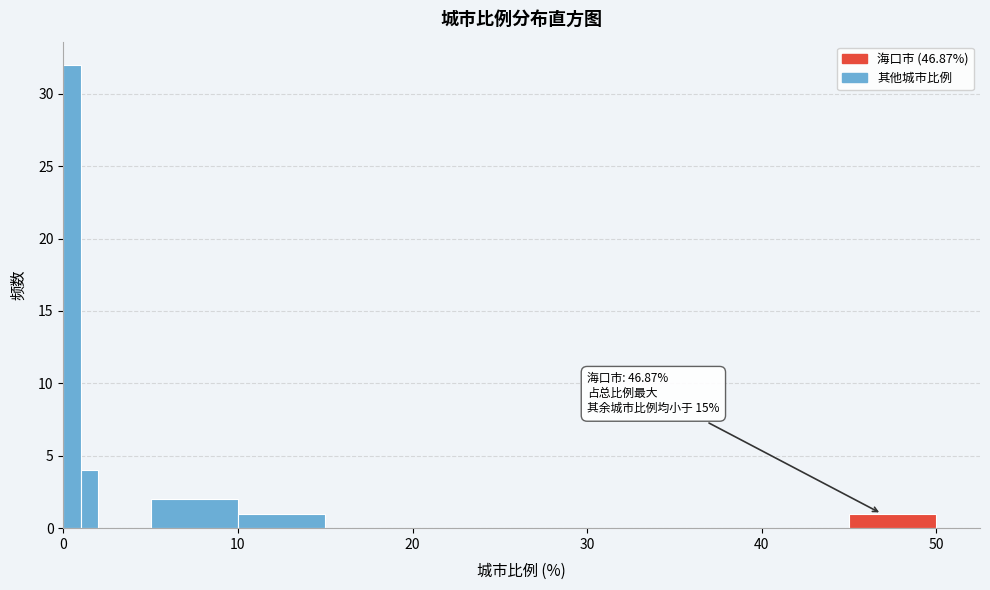

Read against the x-axis, roughly where is the centre of the tallest bar?

1